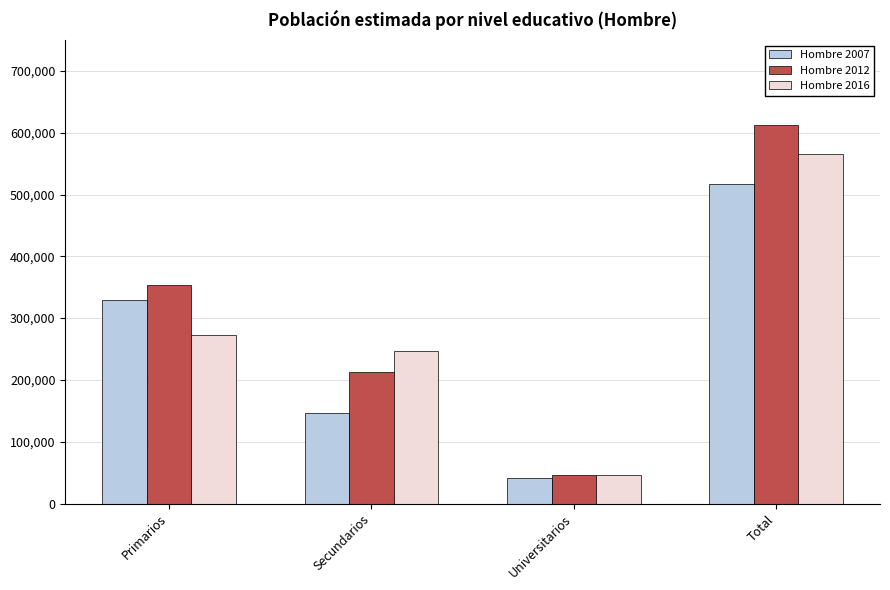

At which category is the sum across all series the highest?

Total